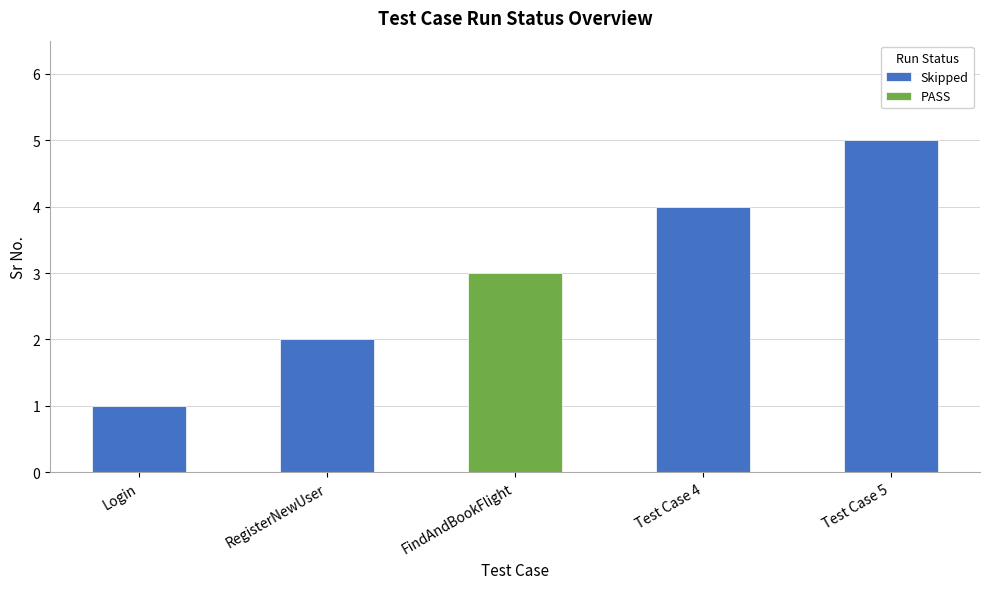

At which label is the value closest to 3?

FindAndBookFlight